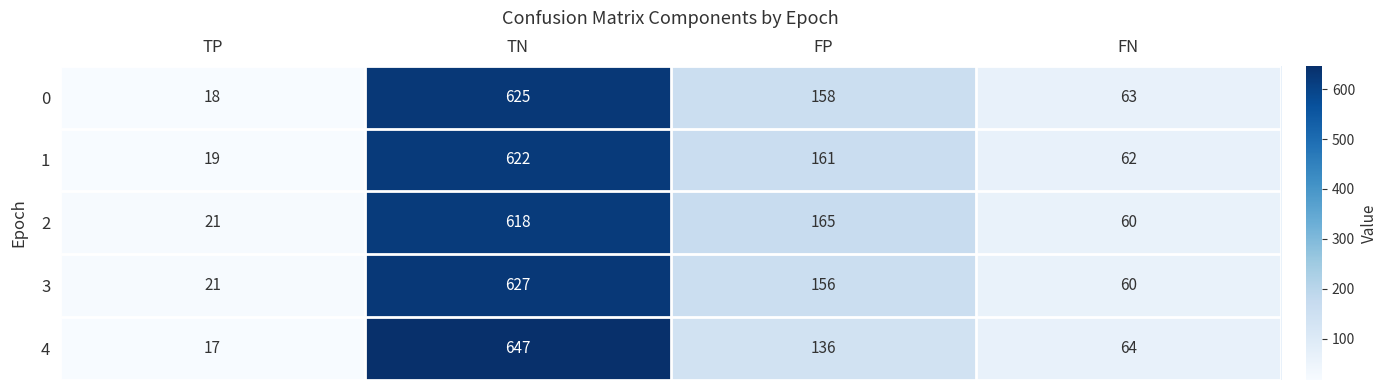

The 0 series shows 625 at TN. True or false?

True